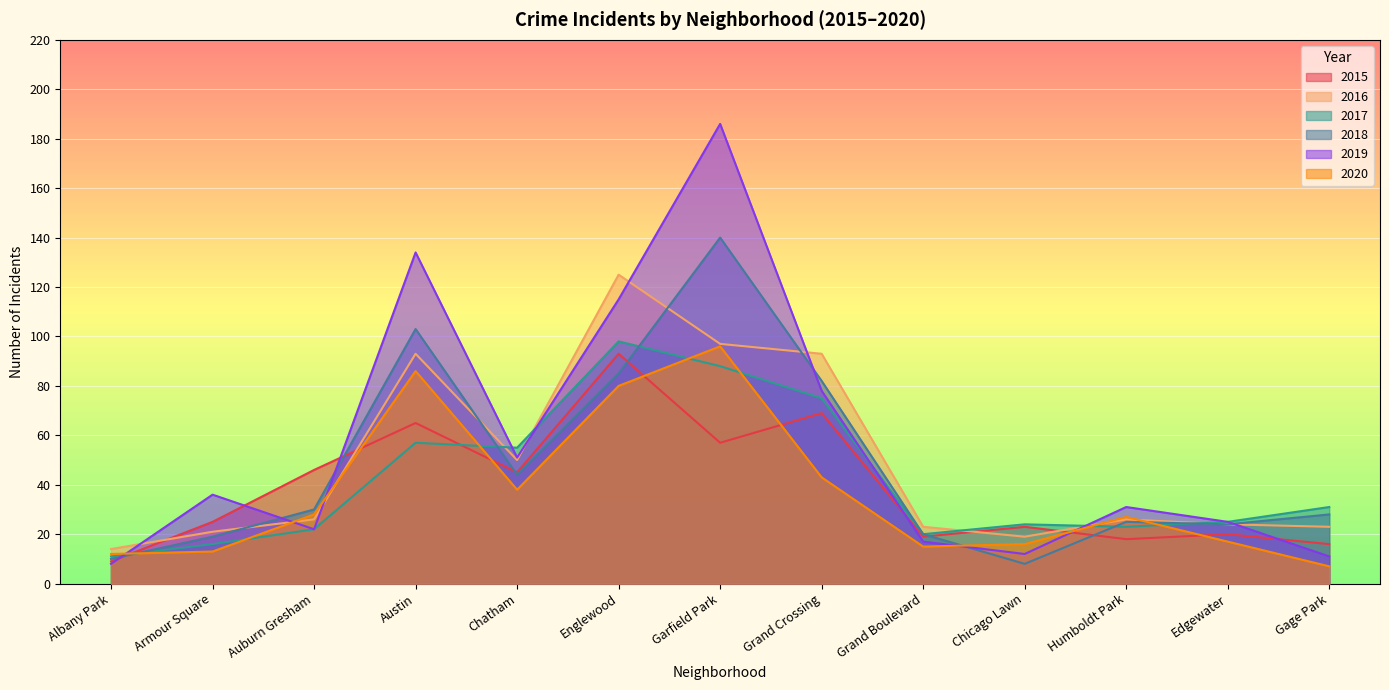

What is the difference between the 2017 values at Englewood and Chicago Lawn?

74